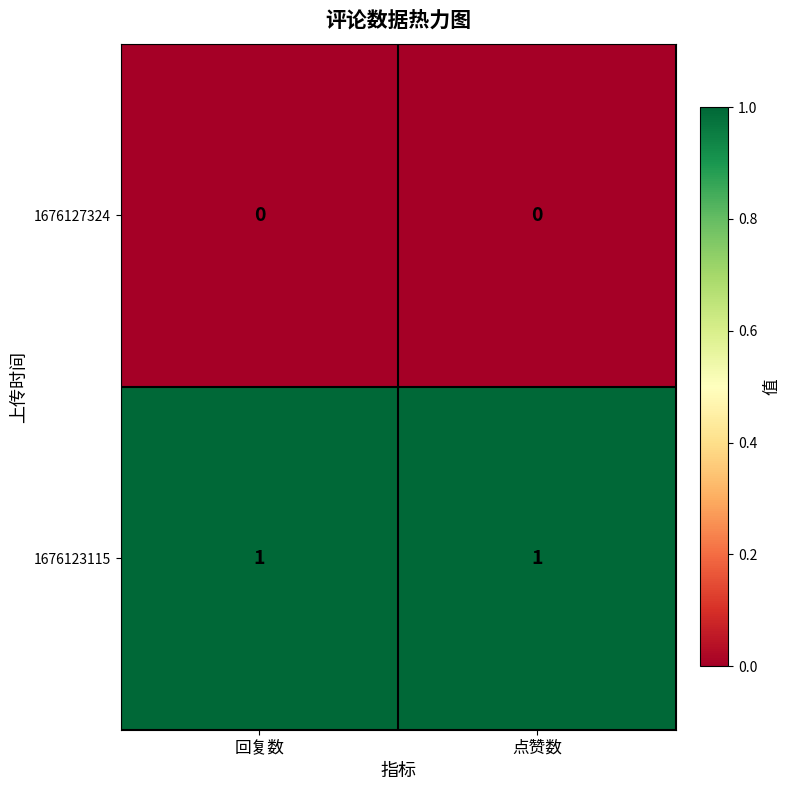

Which series has the largest total across all categories?

1676123115